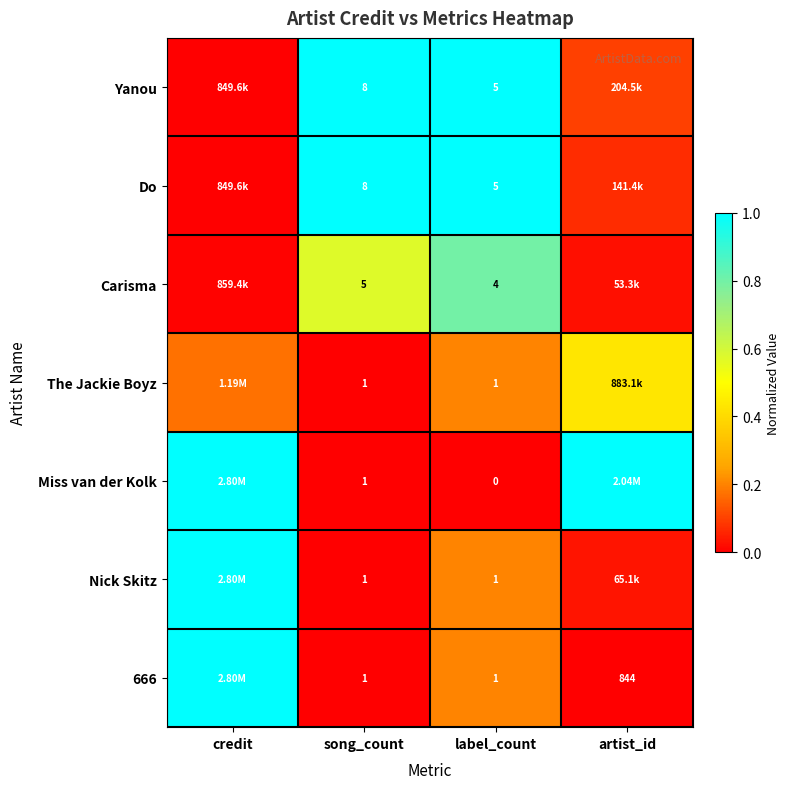

What is the highest value of the Do series?

1.0